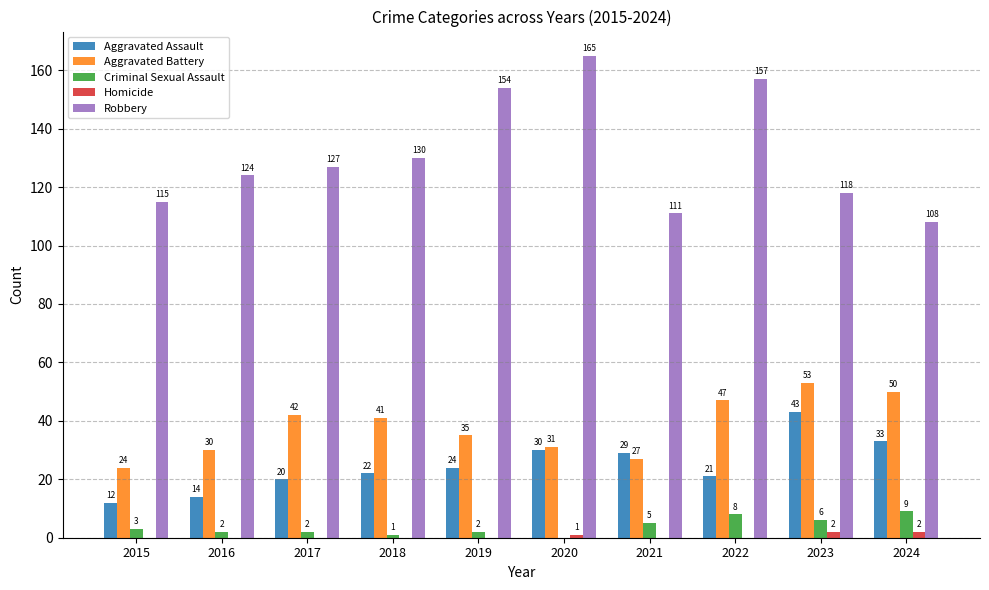

Which category has the highest value across all series?

2020